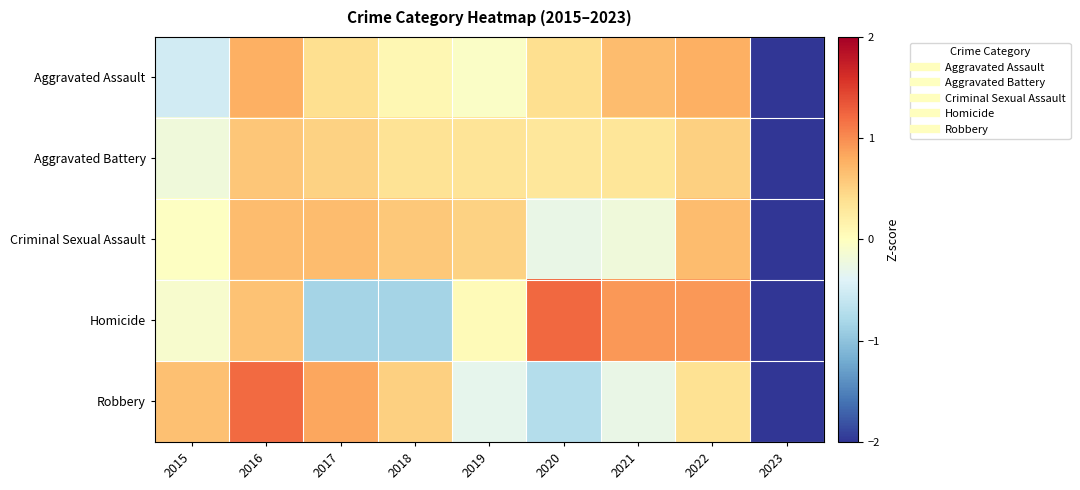

Reading left to right, transcribe all the data shown in this chart.

Aggravated Assault: 2015=-0.5	2016=0.8	2017=0.4	2018=0.1	2019=-0.1	2020=0.4	2021=0.7	2022=0.8	2023=-2.6
Aggravated Battery: 2015=-0.2	2016=0.6	2017=0.5	2018=0.4	2019=0.3	2020=0.3	2021=0.3	2022=0.5	2023=-2.8
Criminal Sexual Assault: 2015=-0.0	2016=0.7	2017=0.7	2018=0.6	2019=0.5	2020=-0.3	2021=-0.2	2022=0.7	2023=-2.6
Homicide: 2015=-0.1	2016=0.6	2017=-0.8	2018=-0.8	2019=0.0	2020=1.2	2021=0.9	2022=0.9	2023=-2.0
Robbery: 2015=0.7	2016=1.2	2017=0.8	2018=0.5	2019=-0.3	2020=-0.7	2021=-0.3	2022=0.4	2023=-2.3